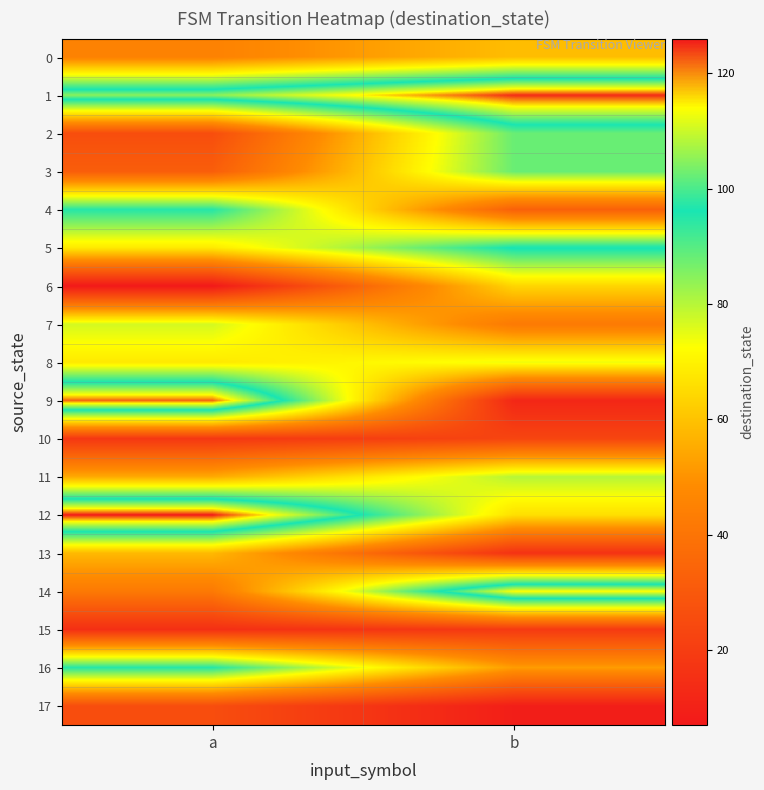

Which series has the widest spread of values?

9